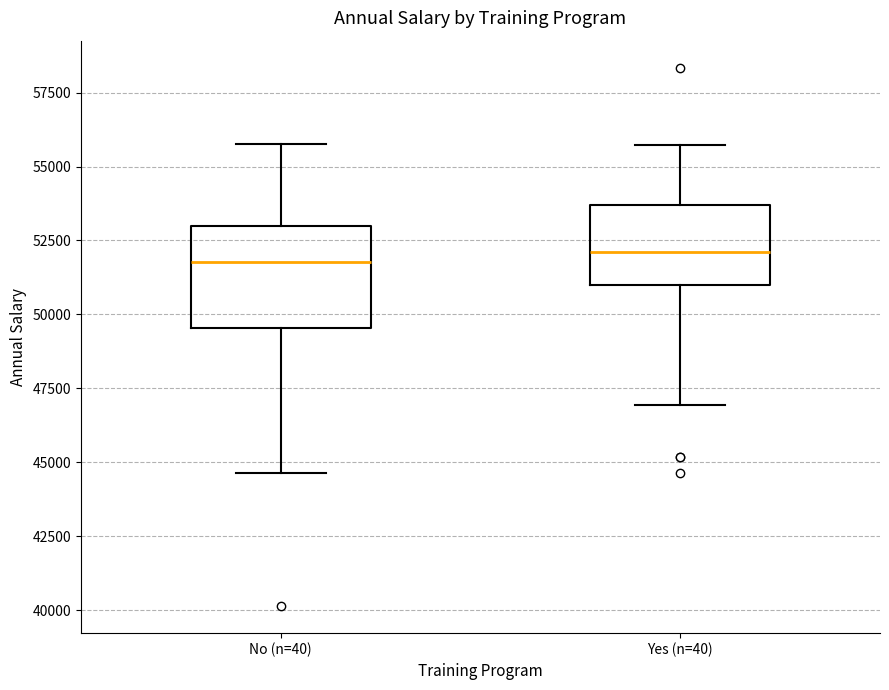

Comparing the boxes themselves (not the whiskers), which one is the tallest?

No (n=40)